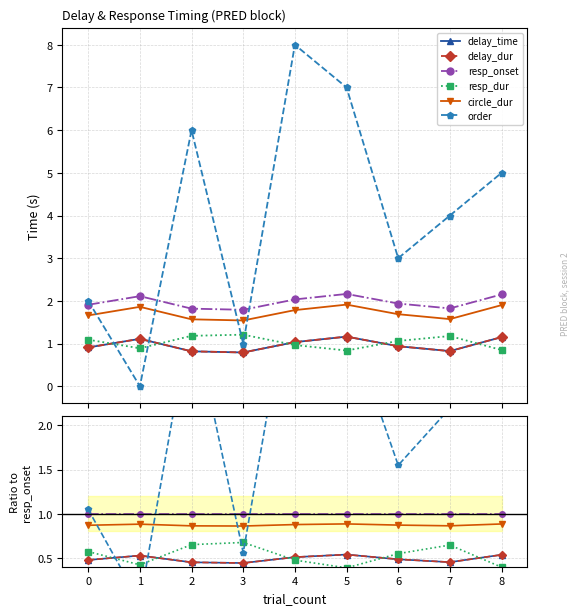

True or false: delay_time and delay_dur intersect in this chart.

False